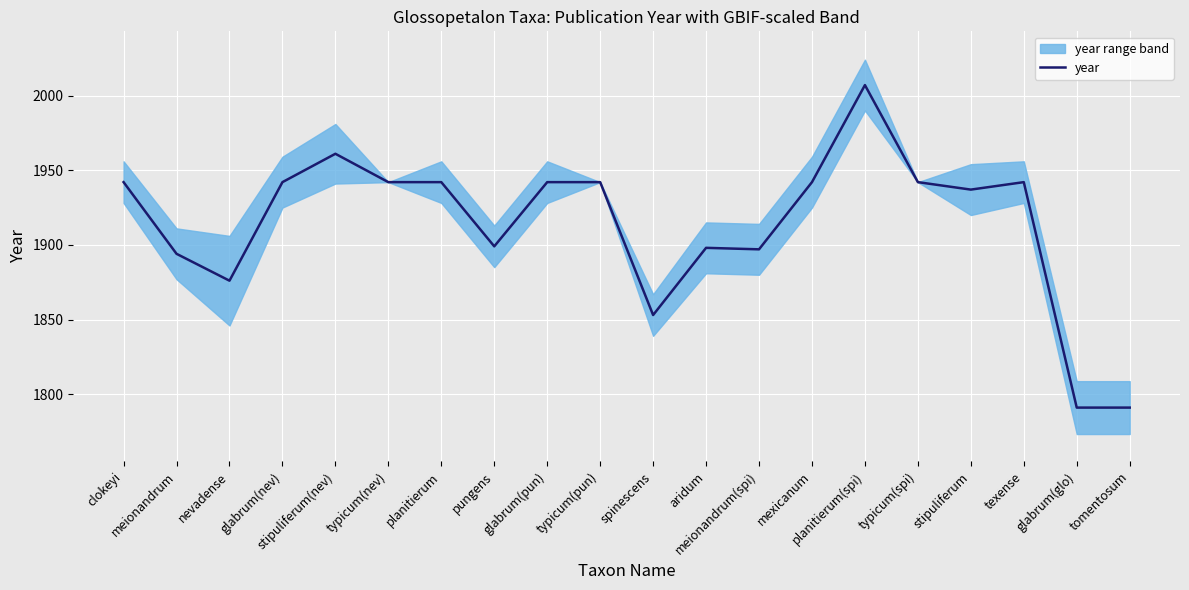

At which category does the chart reach its minimum across all series?

glabrum(glo)